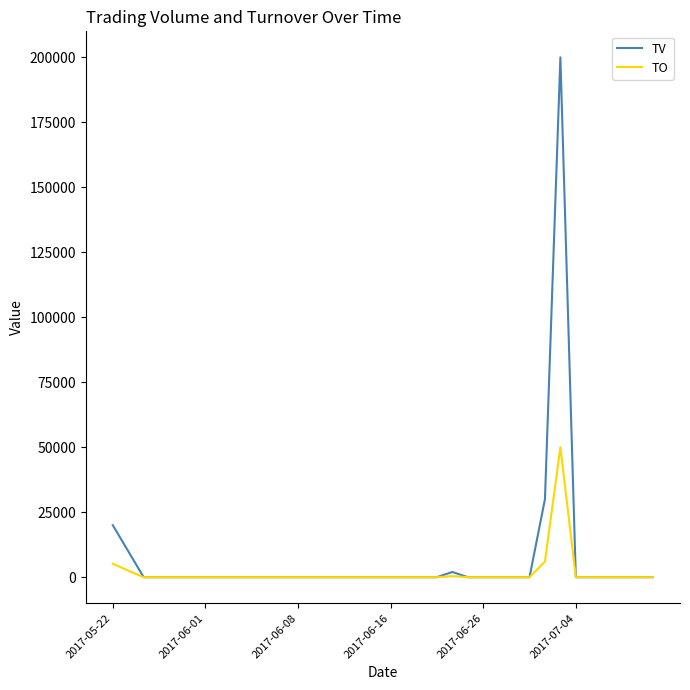

Rank the series by their maximum value, from lowest to highest.

TO, TV